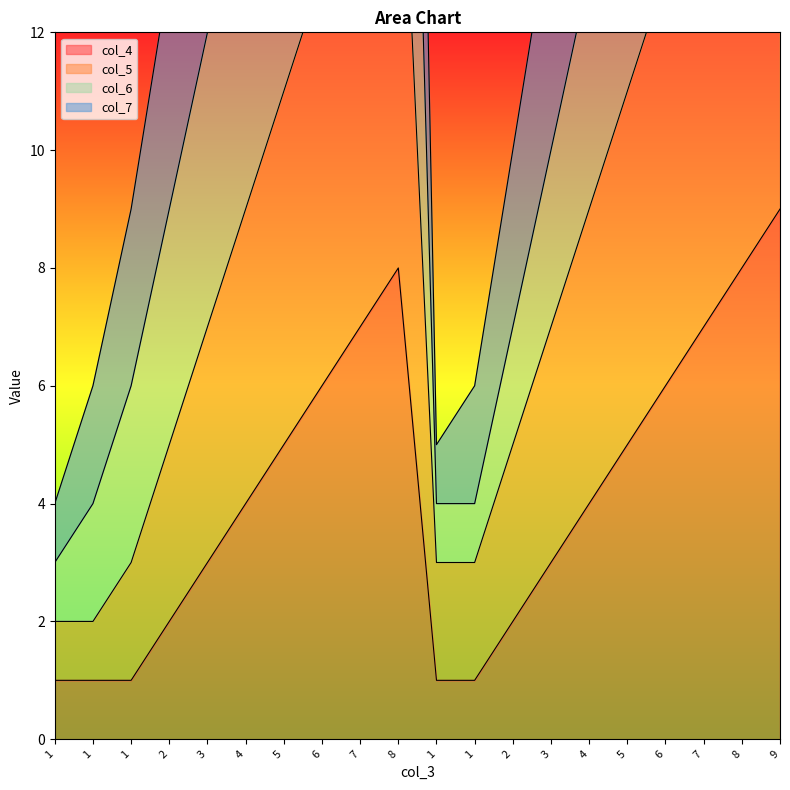

What is the total value across all series at 7?

55